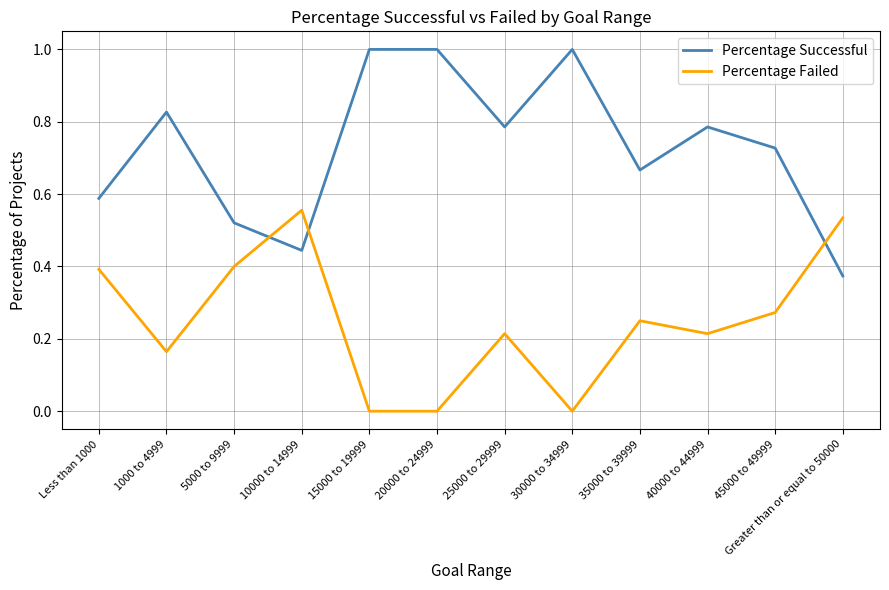

How many categories are shown in the chart?

12